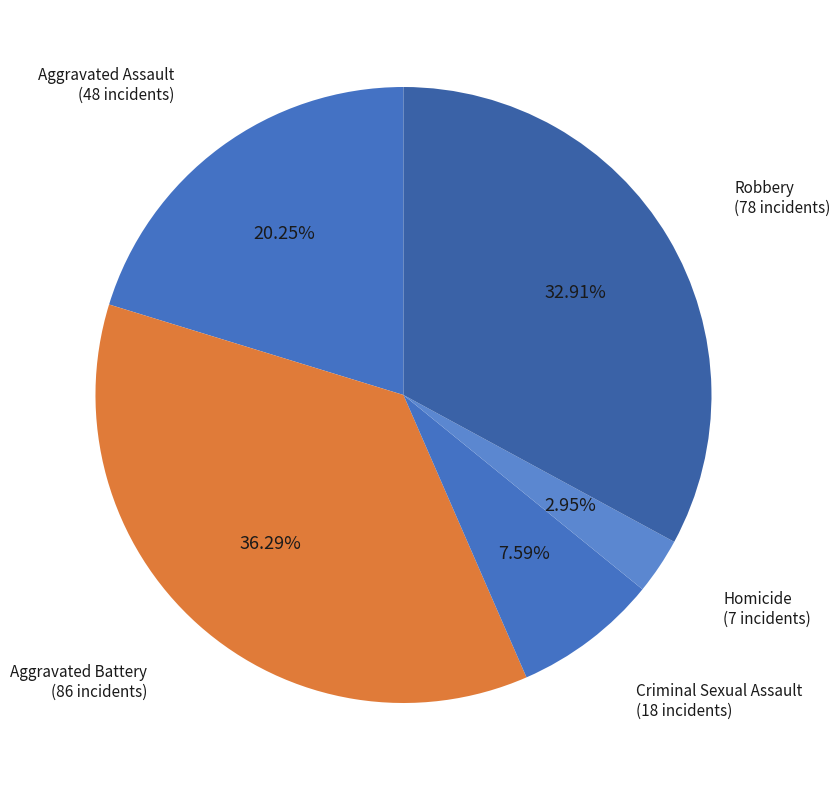

Is Robbery the majority of the pie?

No